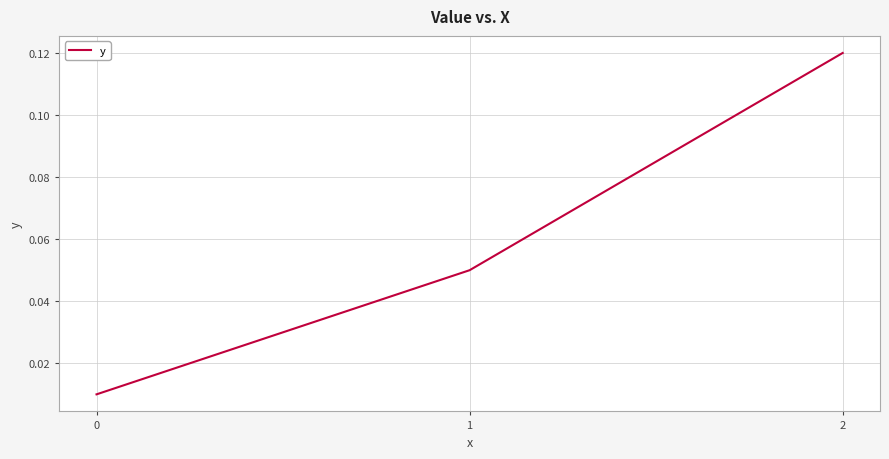

What is the change in value from 0 to 2?

+0.1